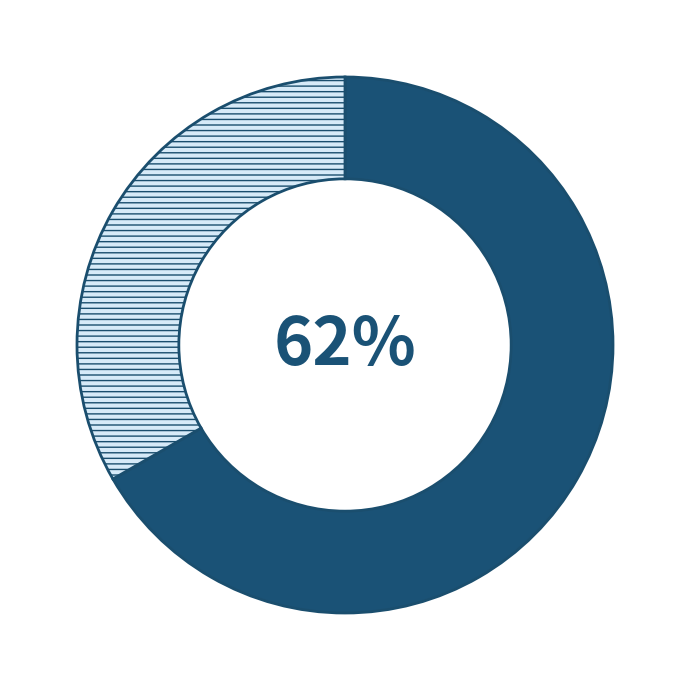

Count the number of slices in the pie.

2